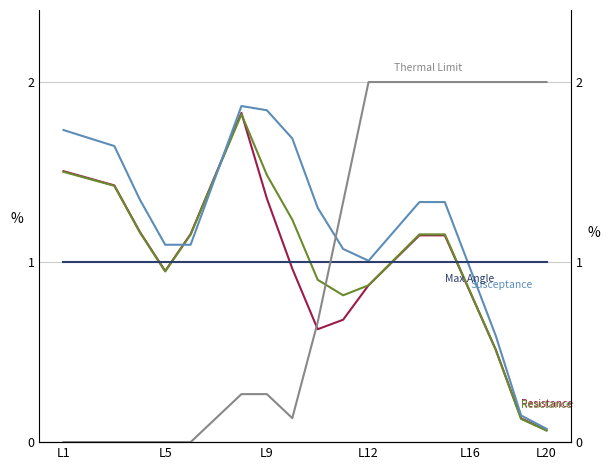

At how many categories does at least one series exceed 0?

20